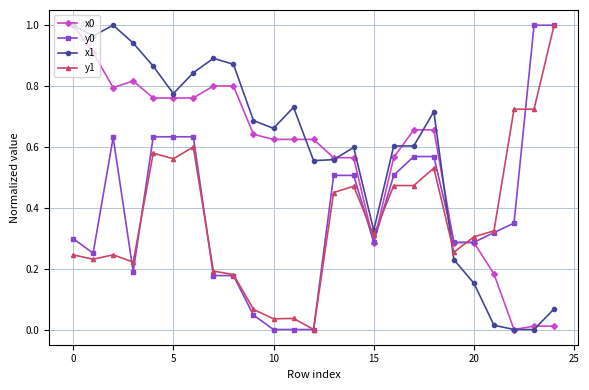

True or false: y1 and x0 cross at least once.

True